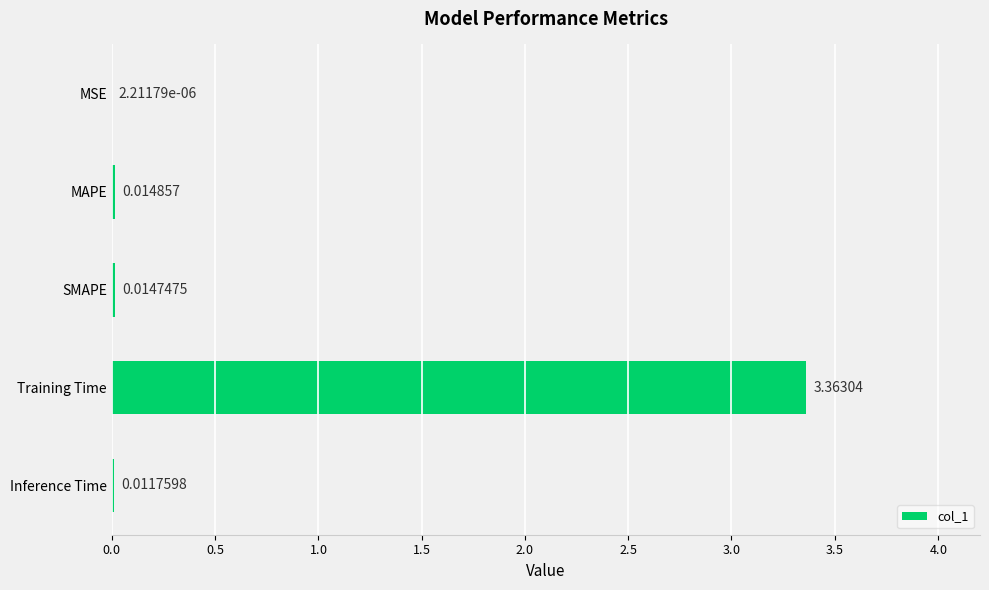

Where is the data nearest to the value 1?

MAPE